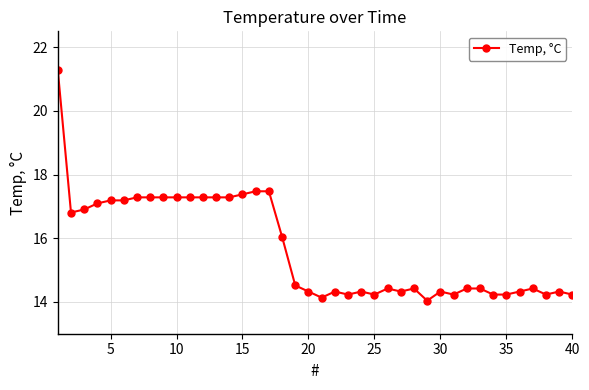

What is the value of the 17th point from the left?

17.5